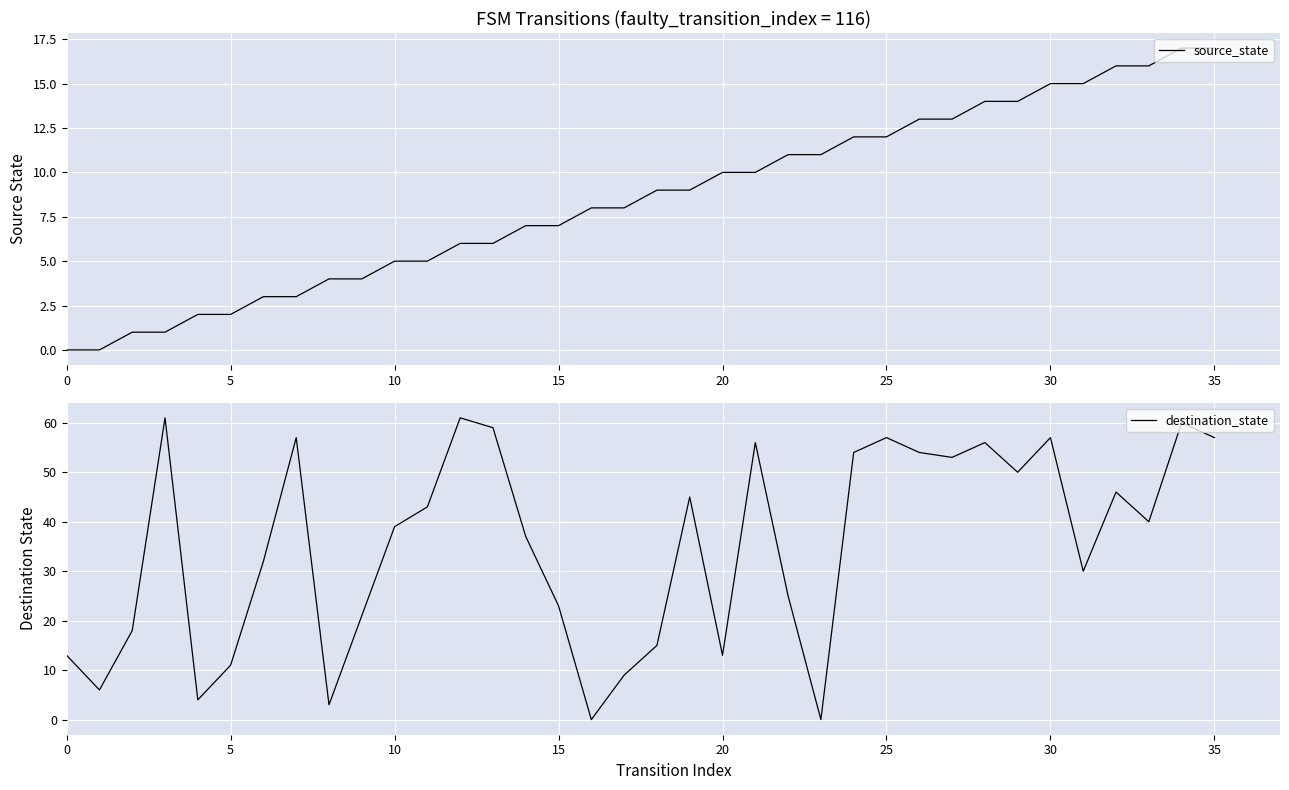

What is the label of the 33rd point from the left?

32